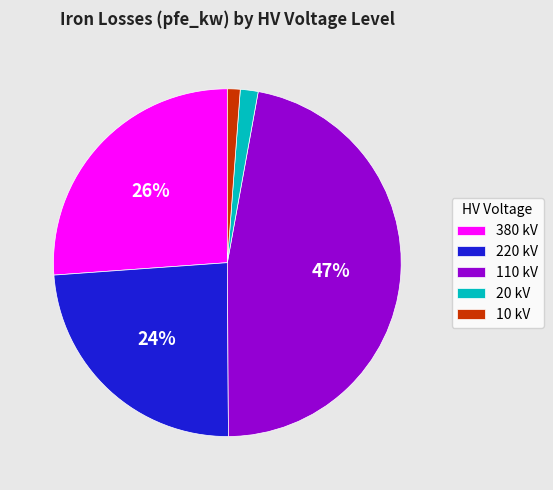

What is the ratio of the value at 110 kV to the value at 380 kV?

1.8